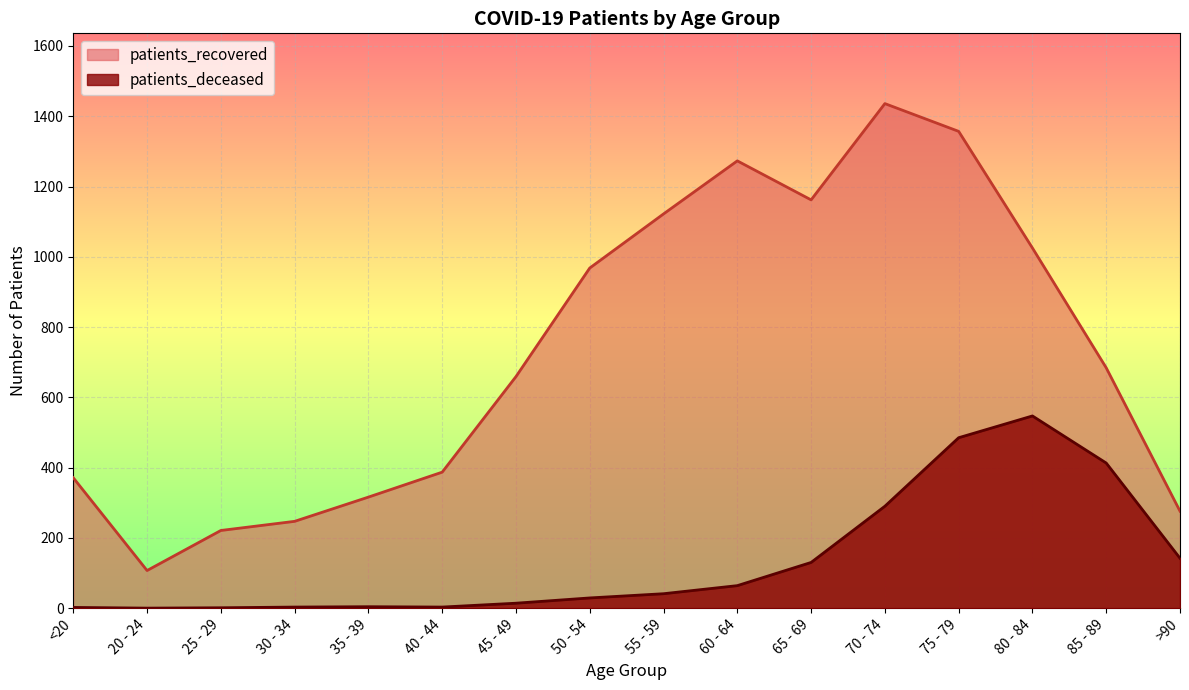

How many interior local valleys does the patients_recovered series have?

2